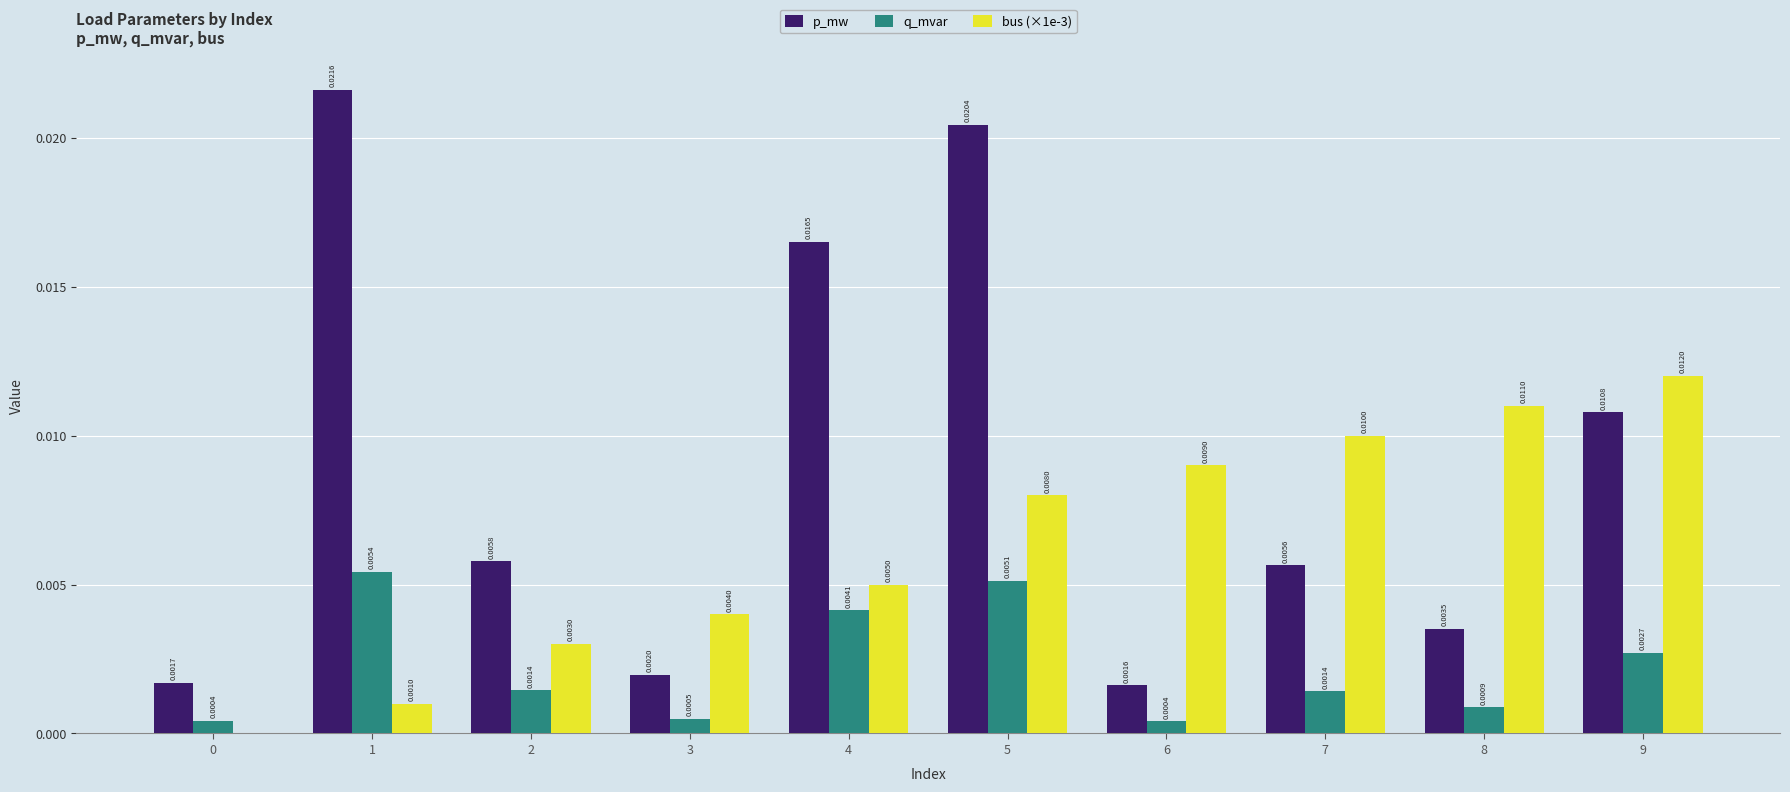

Which series changed the most between 5 and 6?

p_mw